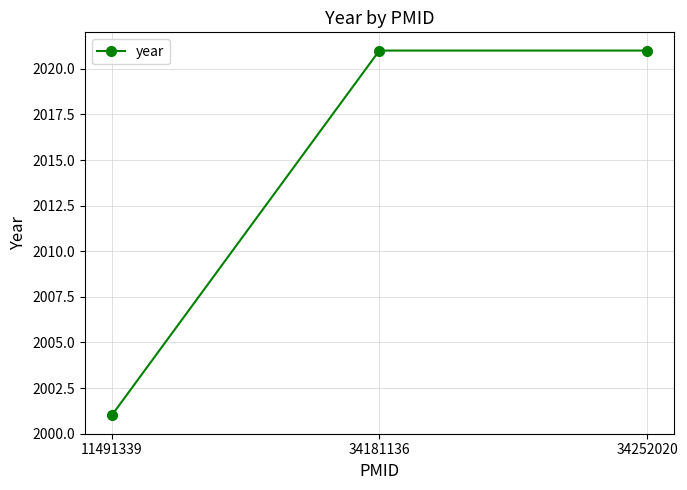

Approximately how many times larger is the value at 34181136 compared to 34252020?

1.0